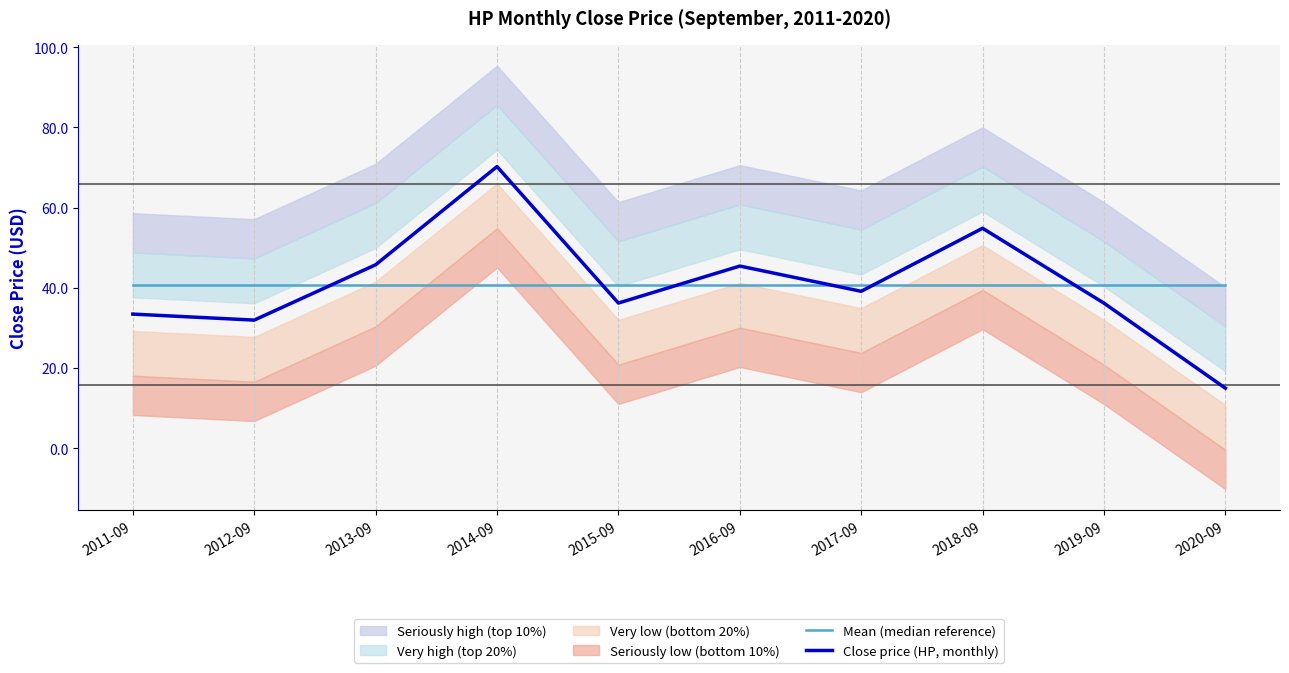

What is the total value across all series at 2019-09?

77.0